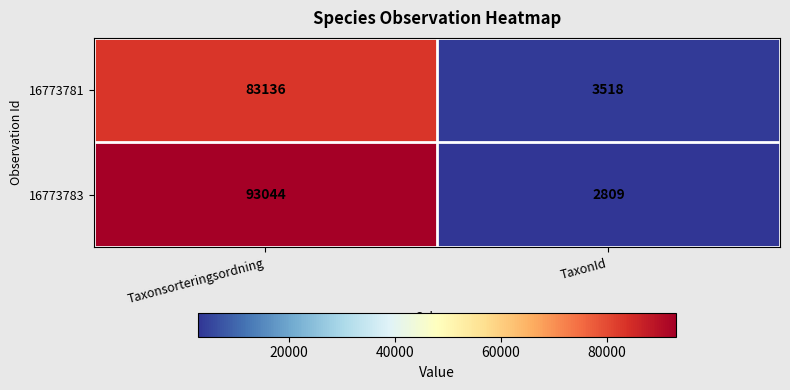

Reading right to left, list all the values displayed in this chart.

16773781: TaxonId=3518	Taxonsorteringsordning=83136
16773783: TaxonId=2809	Taxonsorteringsordning=93044